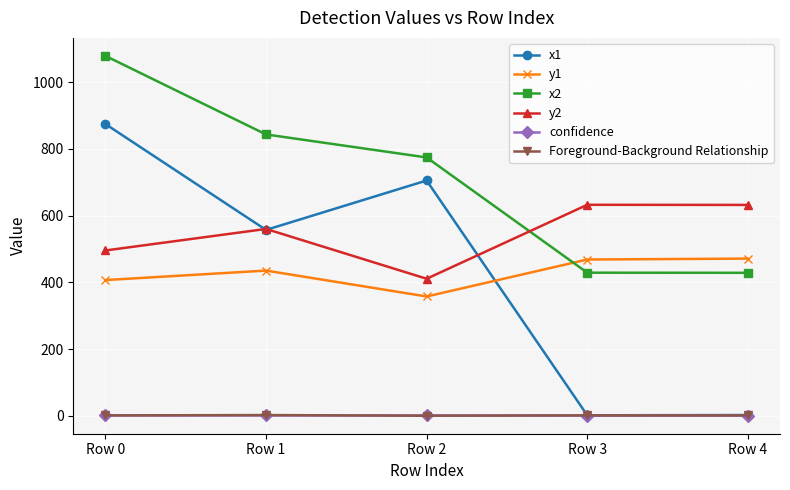

What is the value of the y1 point at the 4th from the left?

468.5